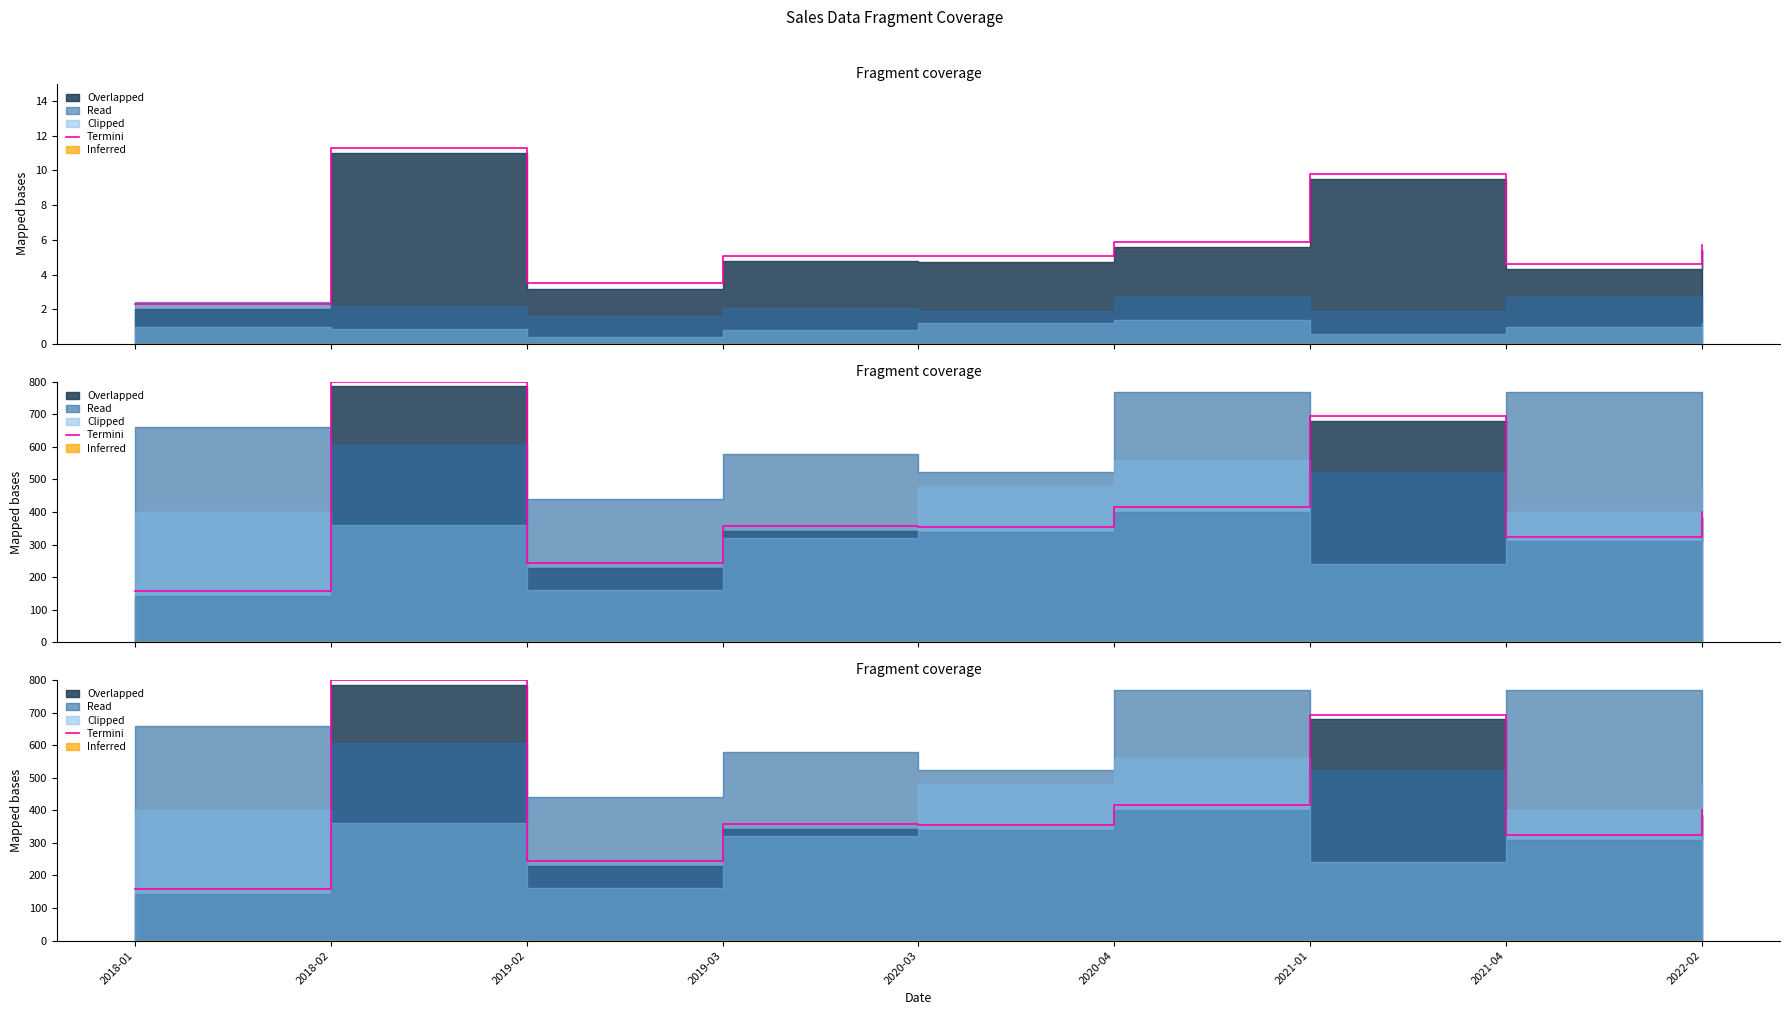

How many lines are shown in the chart?

1